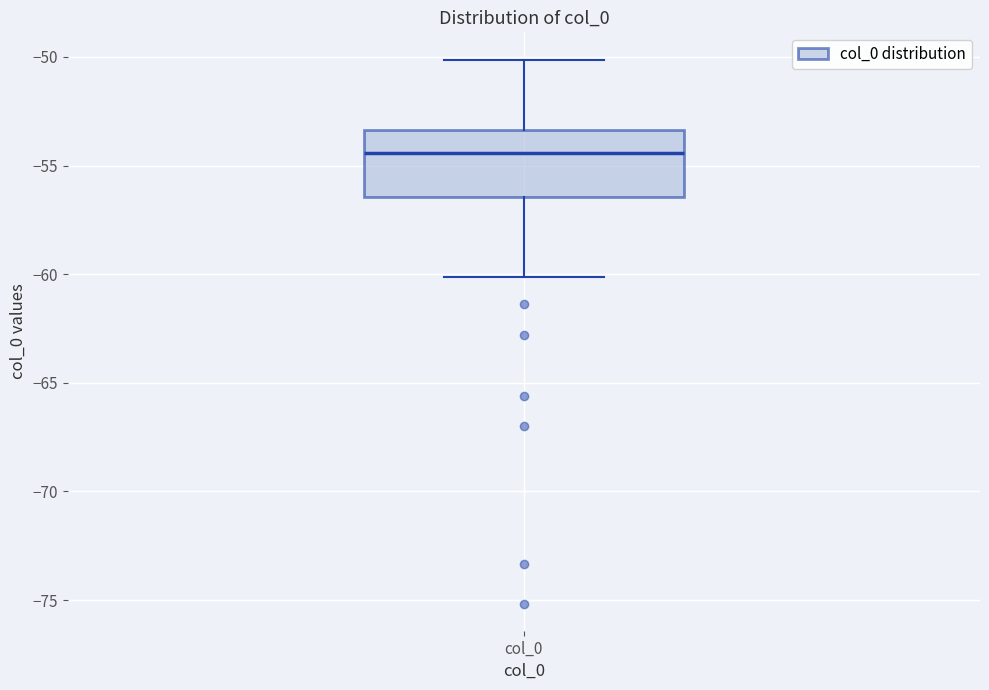

Transcribe this box plot: give where the median line is, the range the box spans, and where the two whiskers end, as read against the y-axis. The values are not printed on the chart, so give them approximately, as read against the axis.

median -54.5, box -56.5 to -53.5, whiskers -60.0 to -50.0